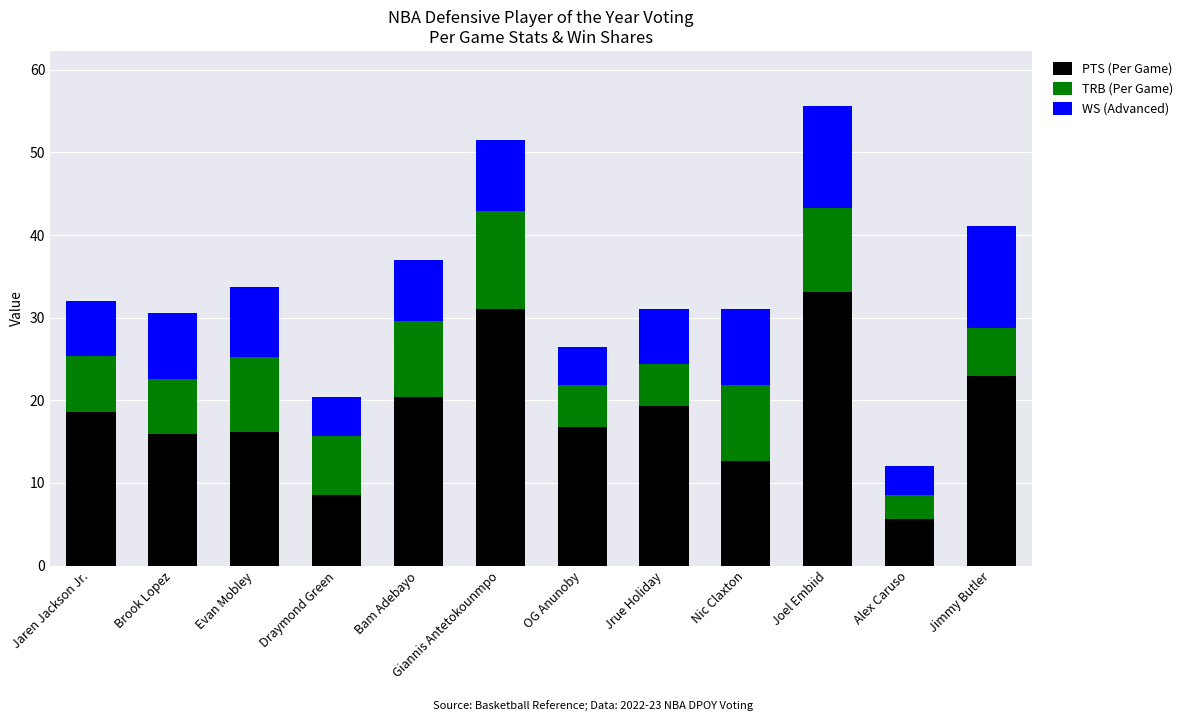

What is the total value across all series at Jrue Holiday?

31.1